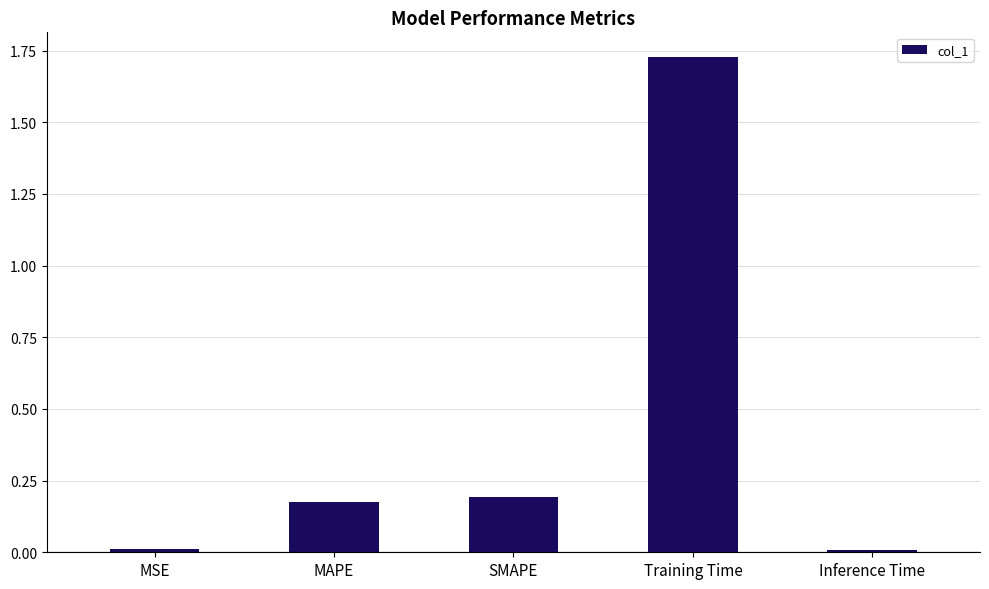

Is it true that the value at MSE is 0.0?

True